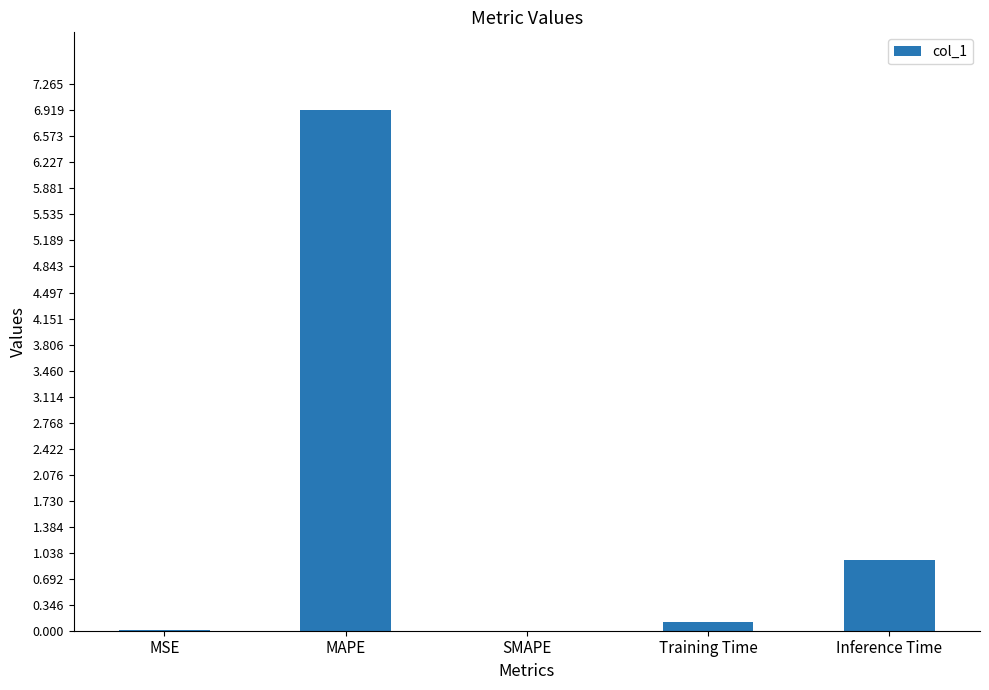

At which category does the chart reach its peak across all series?

MAPE